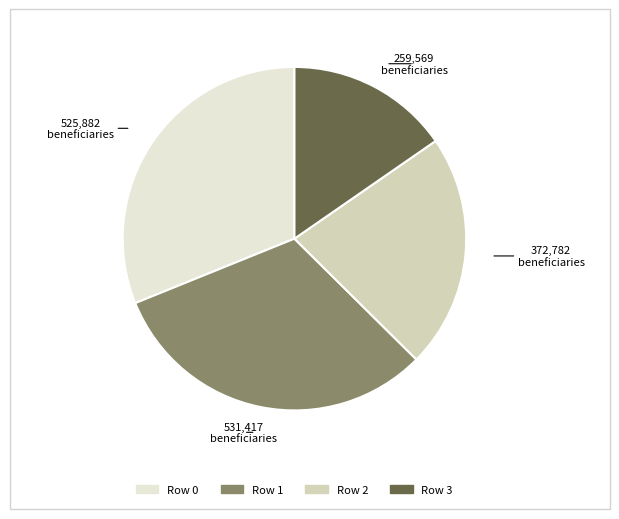

How many slices are in this pie chart?

4